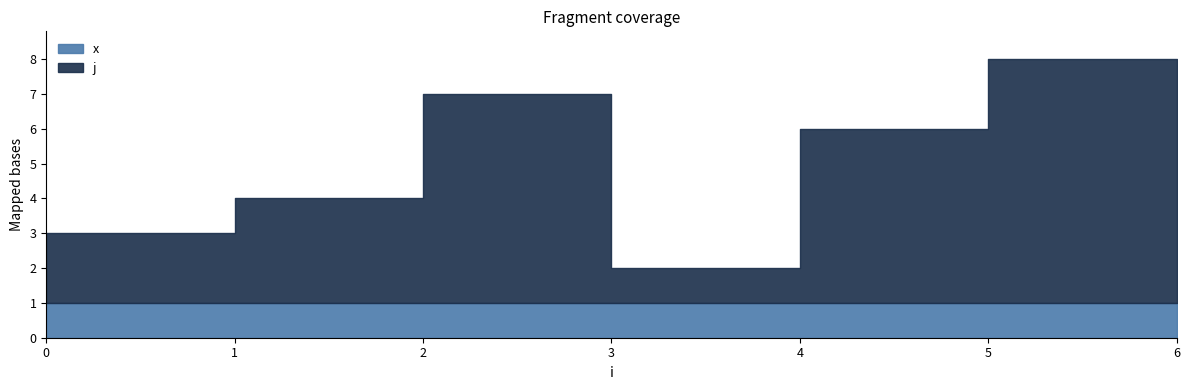

True or false: x has more than 1 points higher than both neighbors.

False